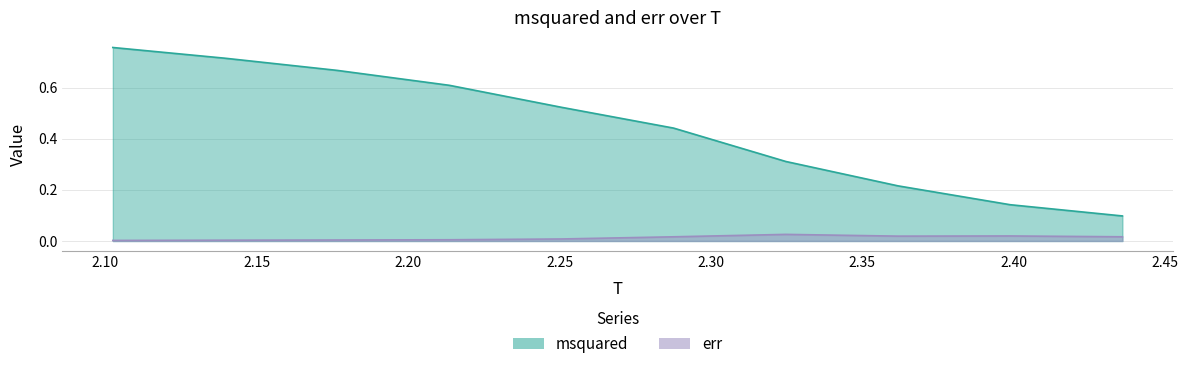

True or false: err and msquared cross at least once.

False